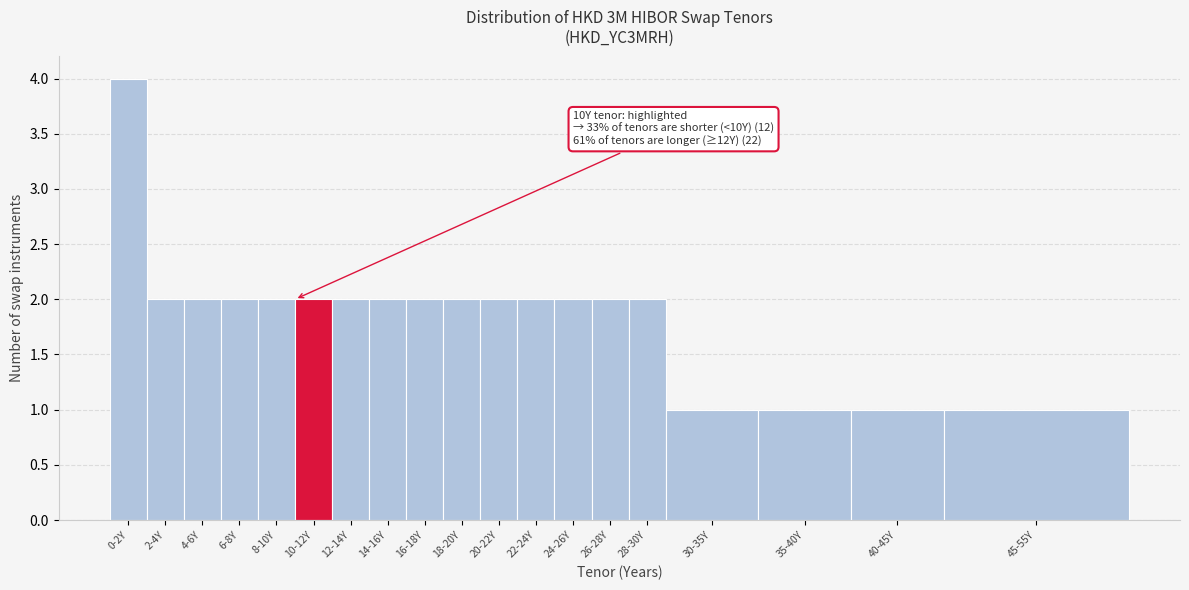

Reading left to right, extract all data points from this chart.

0-2Y=4	2-4Y=2	4-6Y=2	6-8Y=2	8-10Y=2	10-12Y=2	12-14Y=2	14-16Y=2	16-18Y=2	18-20Y=2	20-22Y=2	22-24Y=2	24-26Y=2	26-28Y=2	28-30Y=2	30-35Y=1	35-40Y=1	40-45Y=1	45-55Y=1